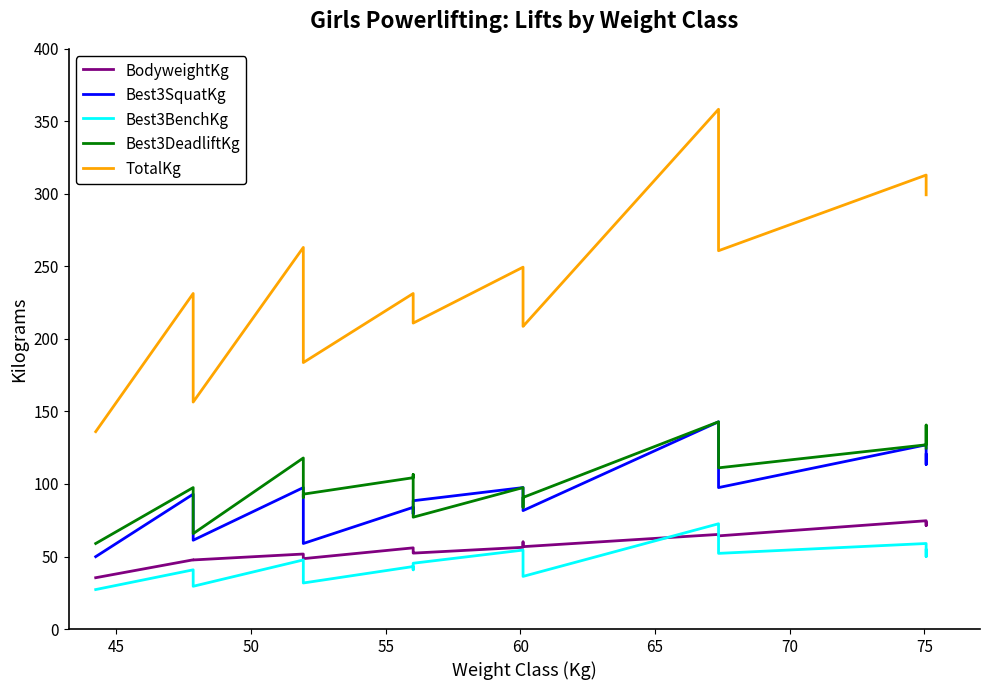

The value of Best3SquatKg at 13 is 156.6. True or false?

False